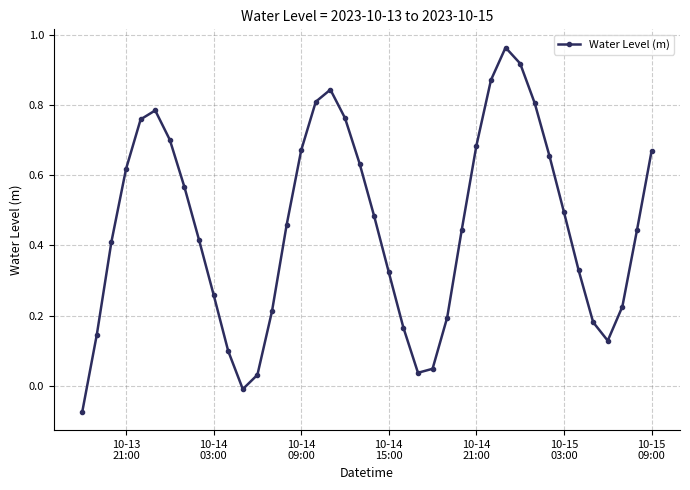

How many points are lower than both their immediate neighbors (excluding endpoints)?

3